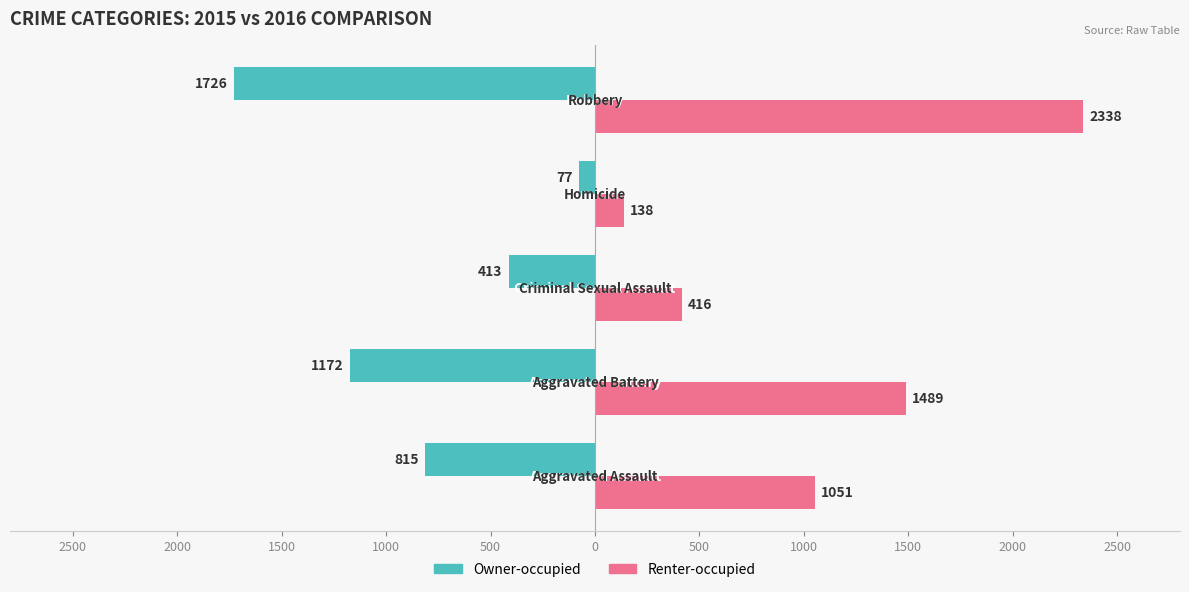

How many Renter-occupied values are between 416 and 1489?

3